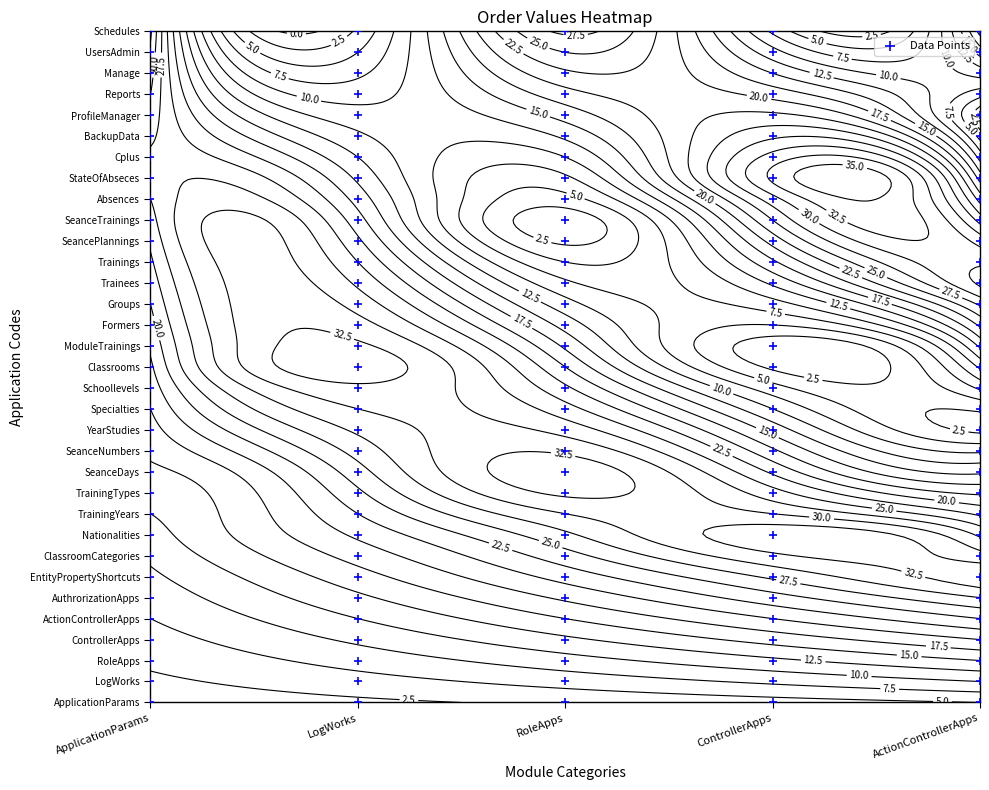

What is the difference between the maximum and minimum values in the RoleApps series?

33